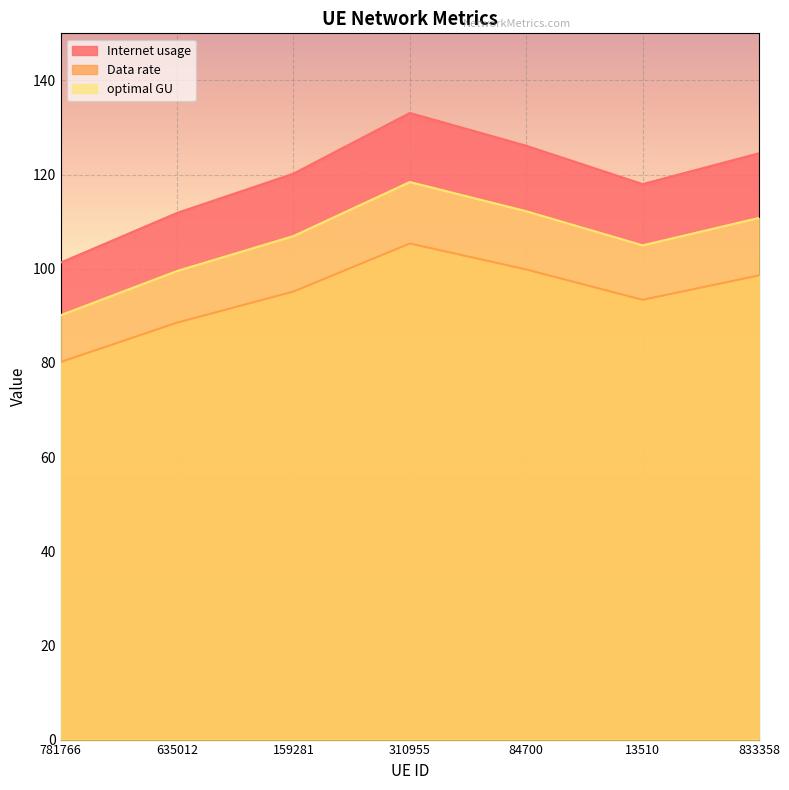

The Internet usage series shows 161.1 at 13510. True or false?

False